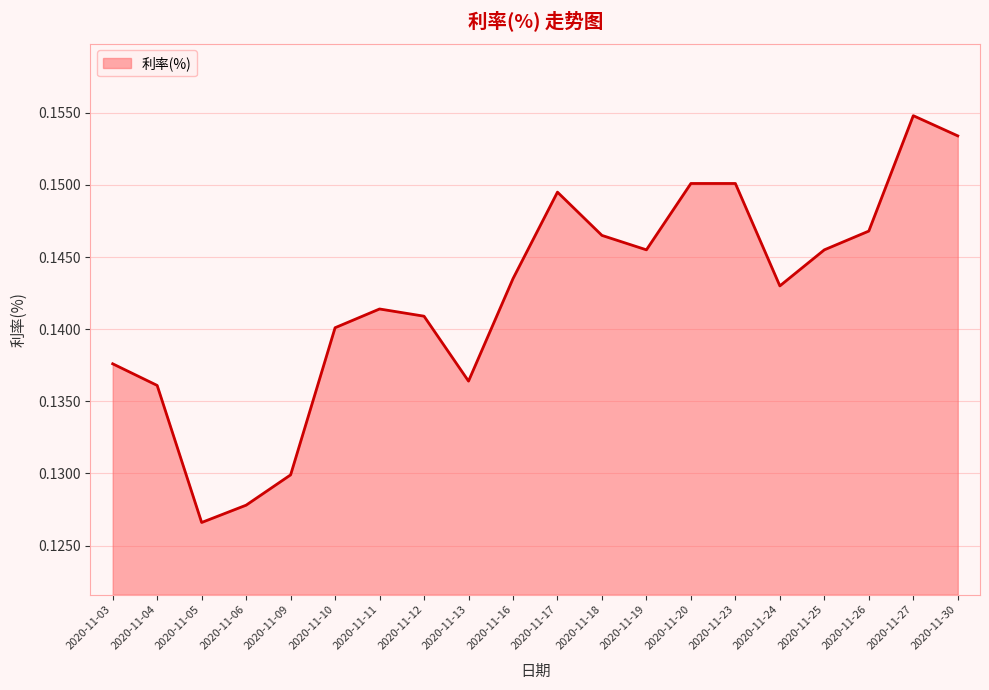

Is it true that the value at 2020-11-26 is 0.2?

False